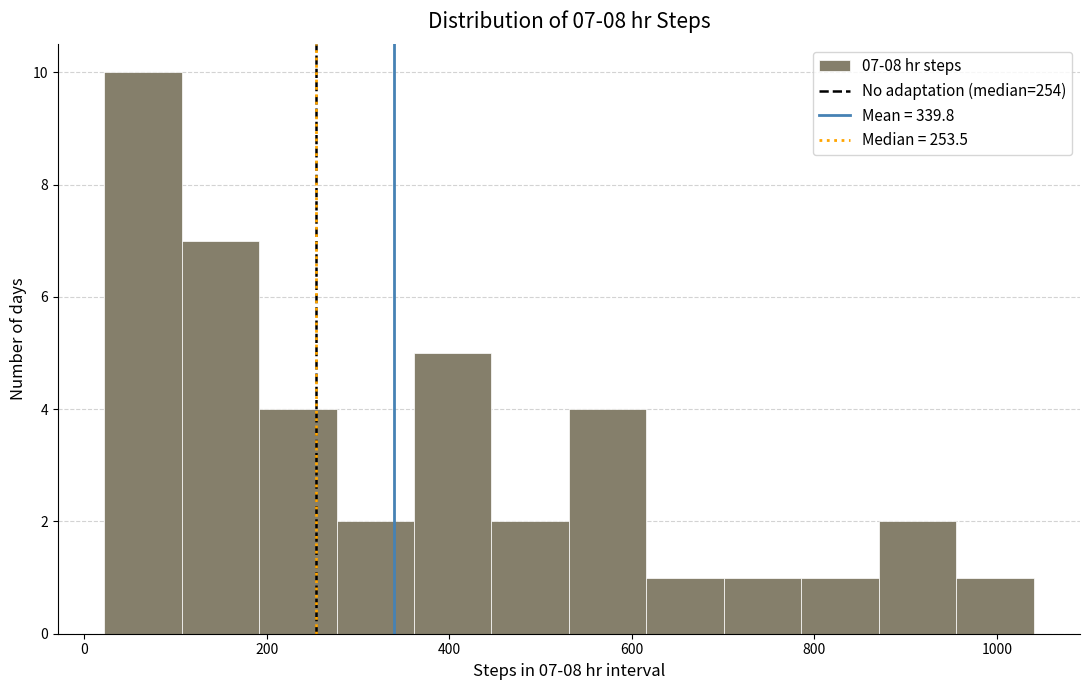

Over which range of the x-axis is the bar tallest?

20 to 100